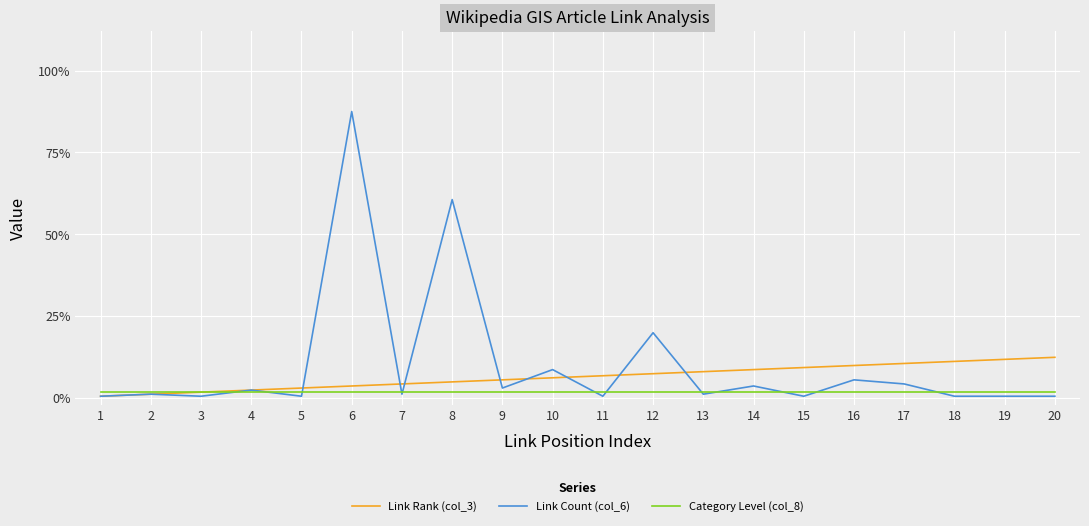

Is this an area chart (filled region under the line)?

No